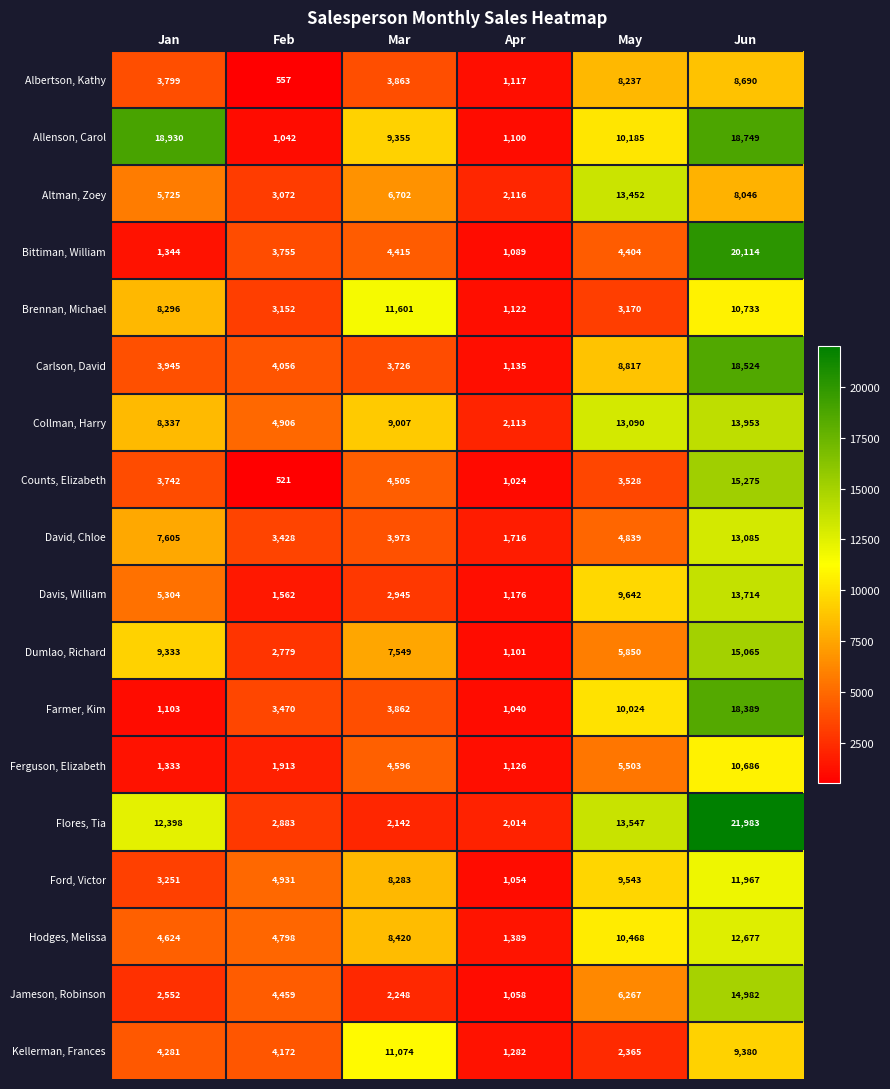

What is the sum of all Collman, Harry values?

51406